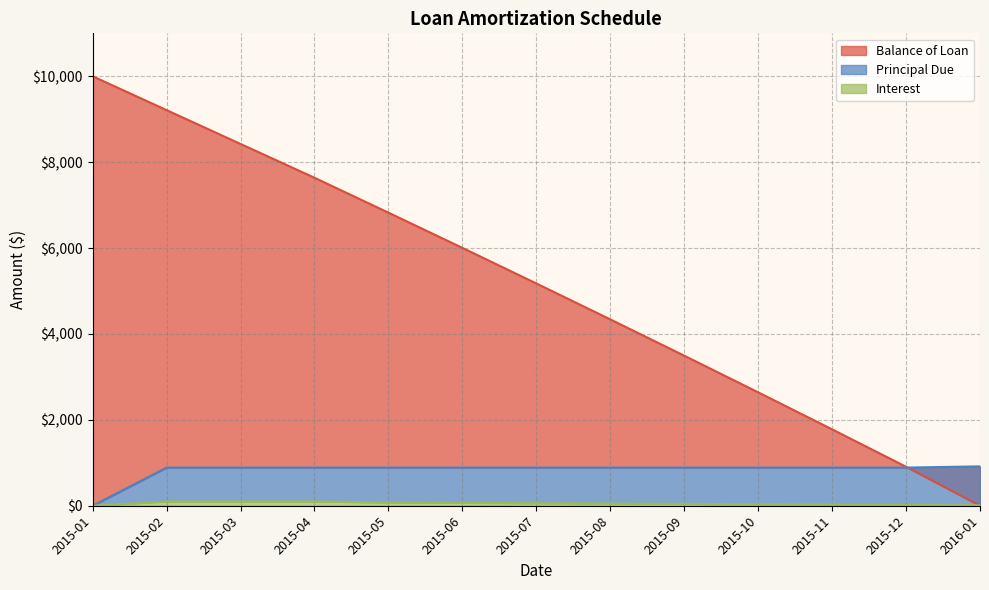

How many lines are shown in the chart?

3